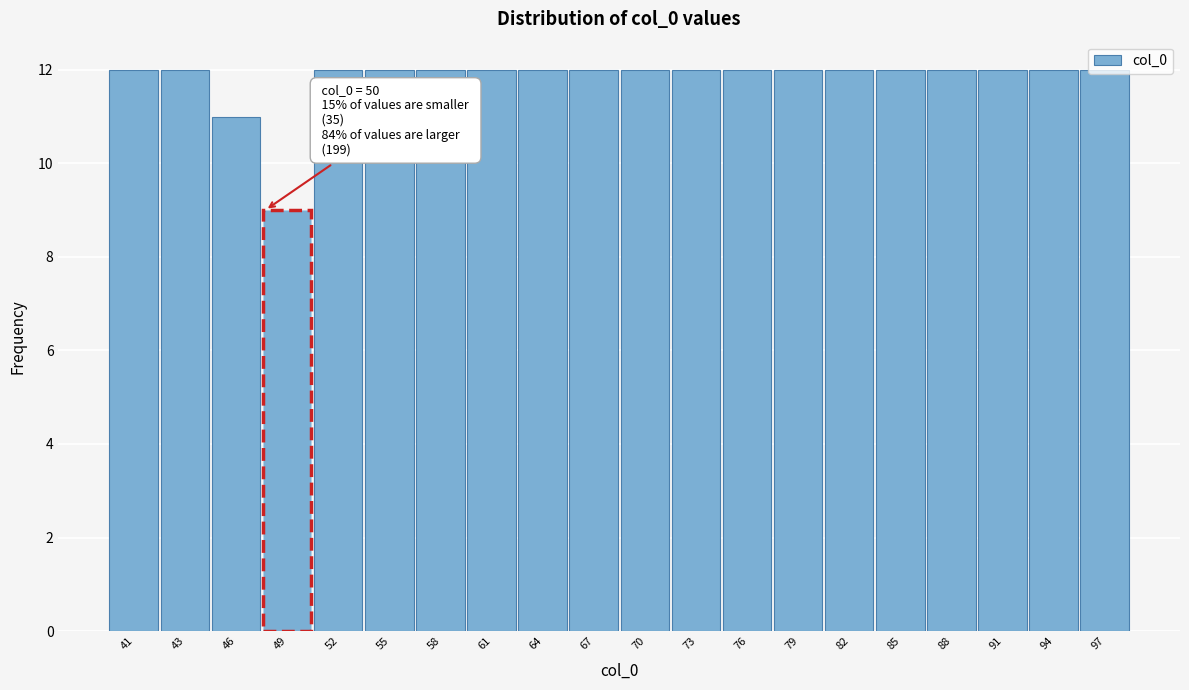

The chart shows a value of 8 at 70. True or false?

False